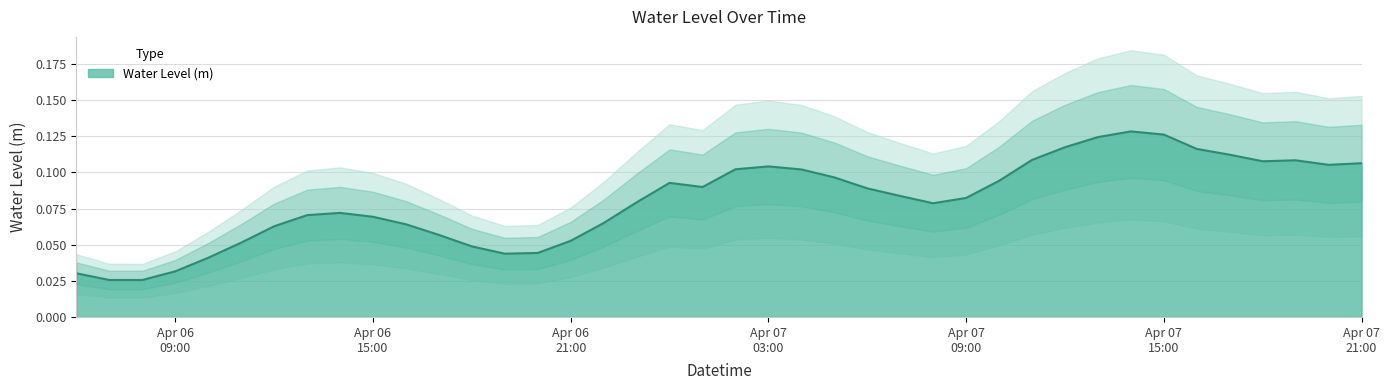

What is the value of the 10th point from the left?

0.1